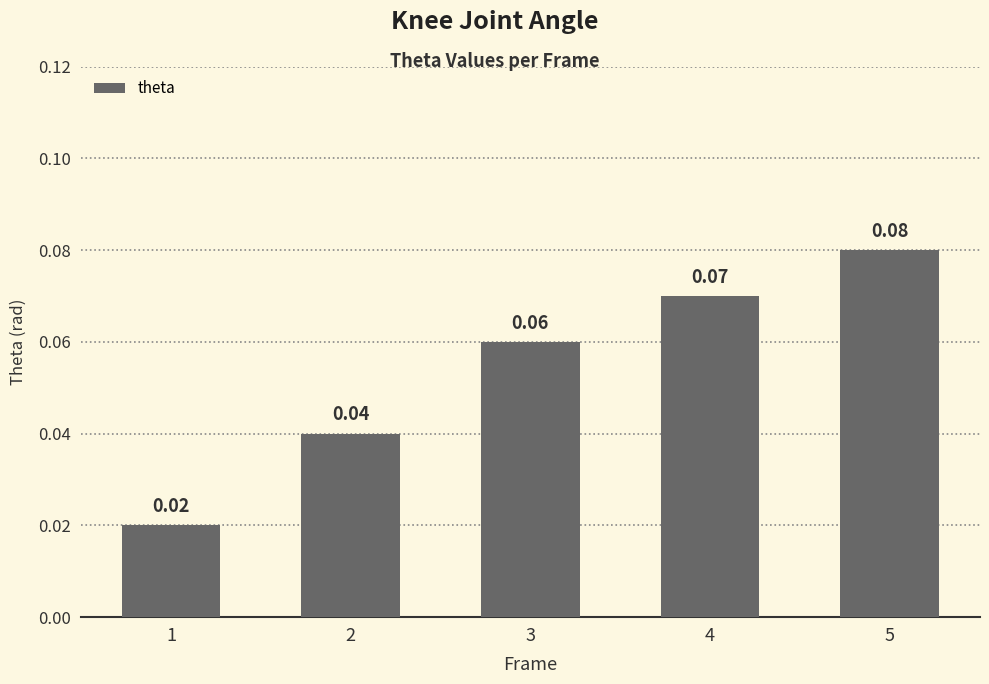

List the labels in order of value, largest first.

5, 4, 3, 2, 1